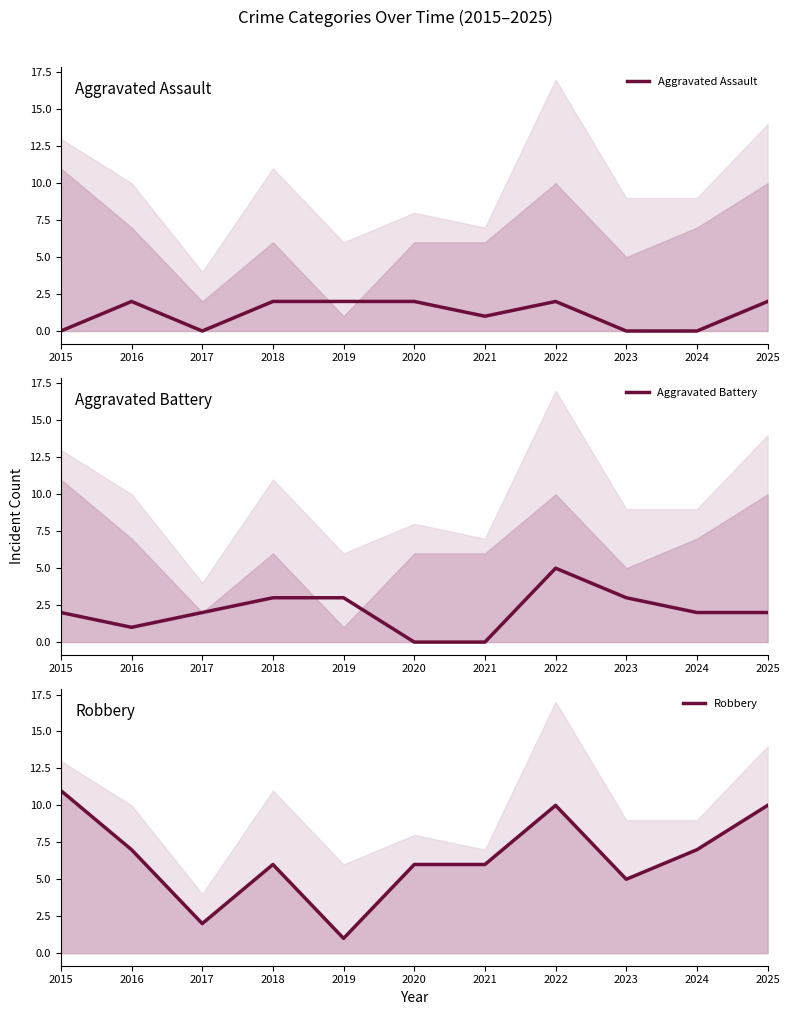

Count the Robbery values in the range 5 to 10.

8